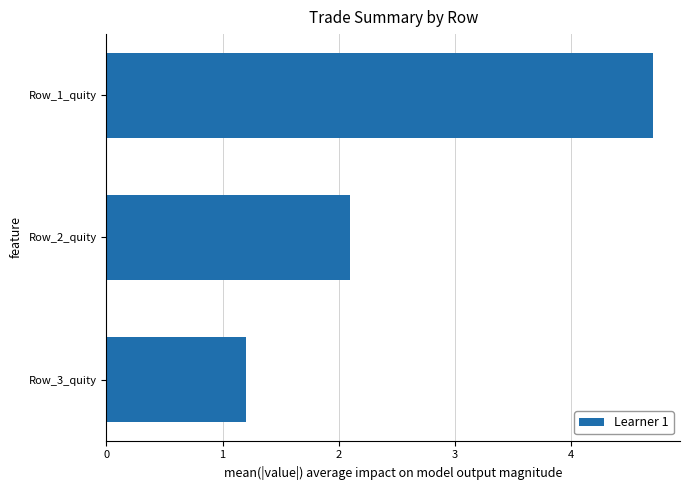

Where is the data nearest to the value 2?

Row_2_quity